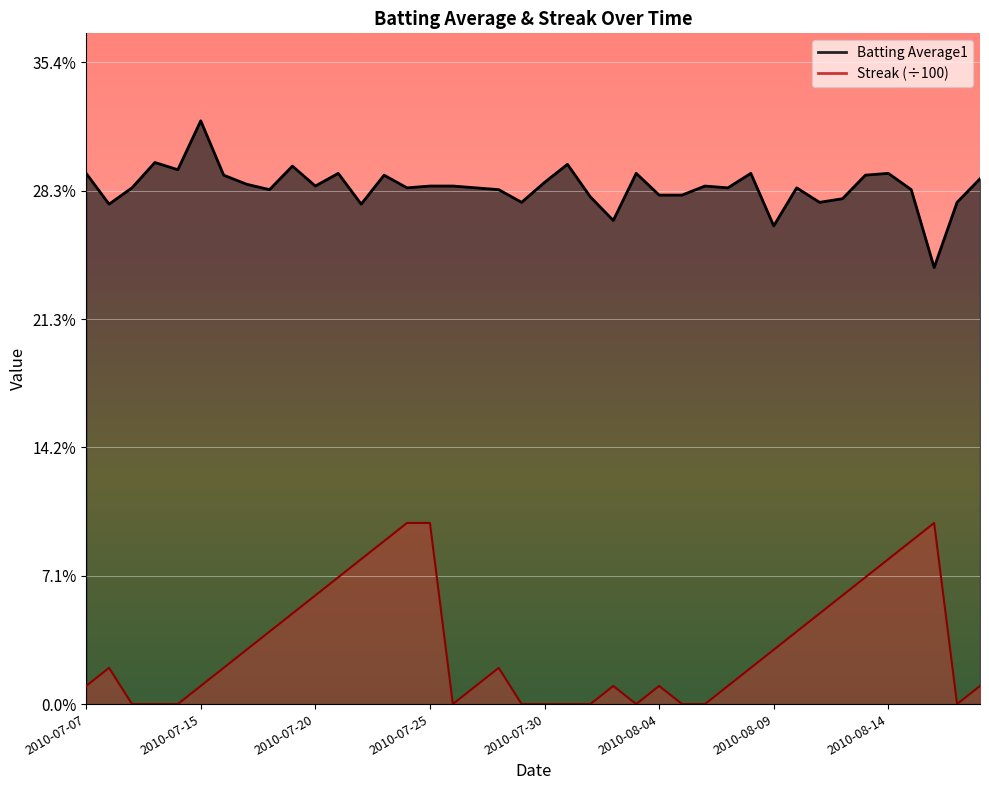

How many values in the Streak series exceed 0?

28